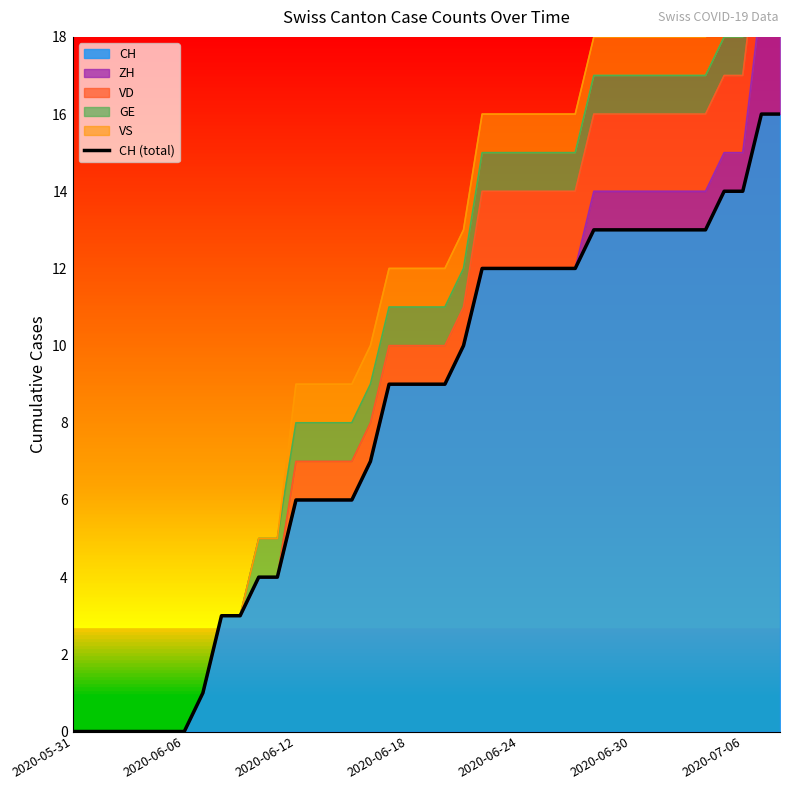

What is the highest value of the CH series?

16